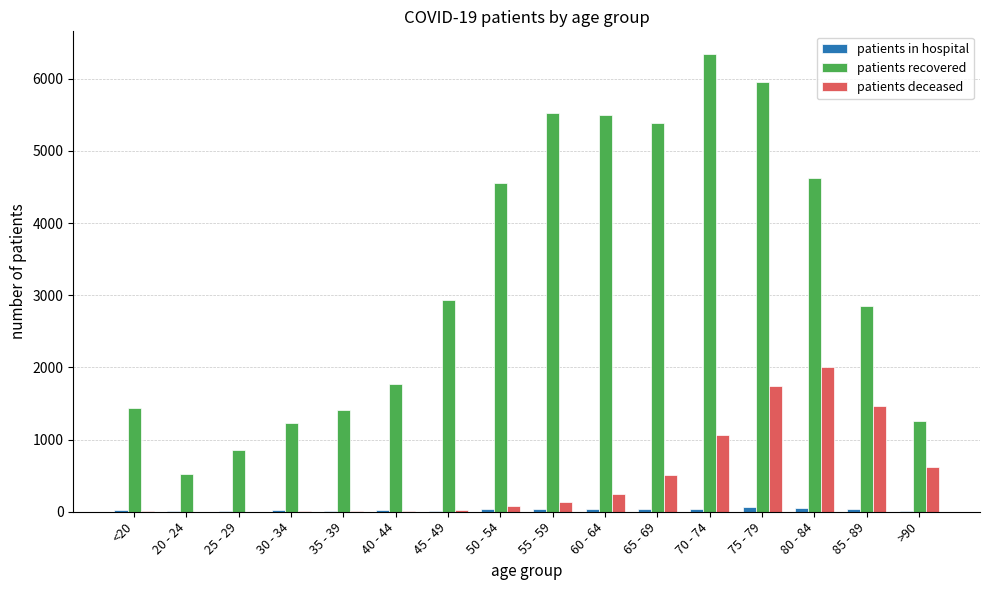

The value of patients deceased at 50 - 54 is 77. True or false?

True